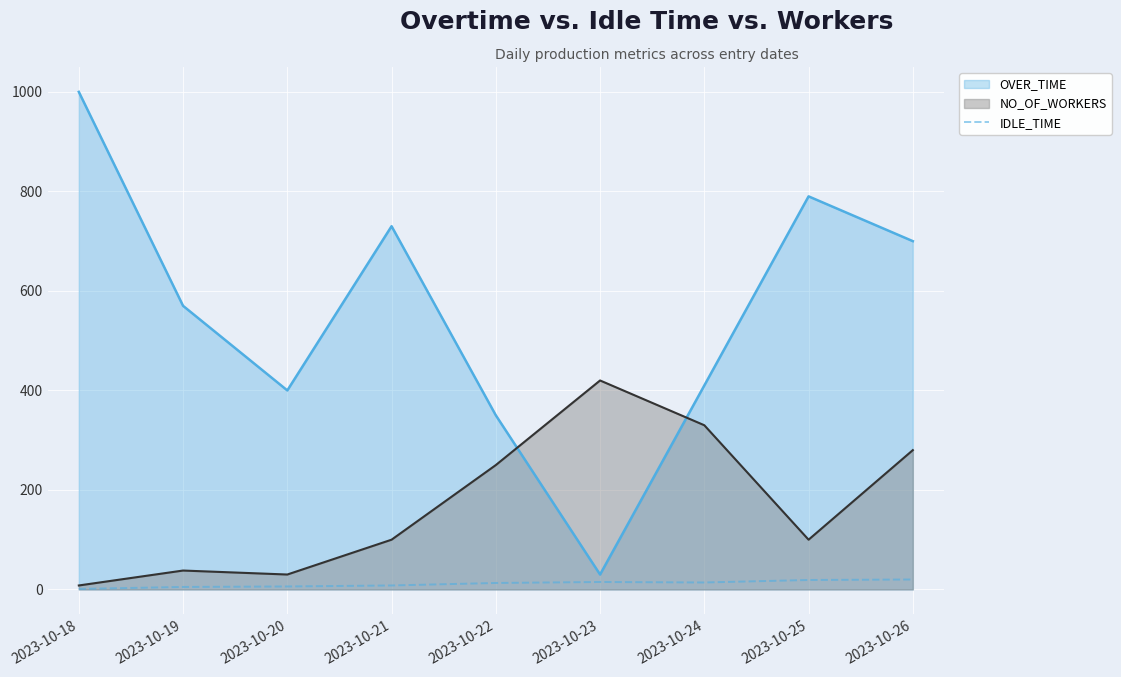

List the series in order of their peak value, lowest first.

IDLE_TIME, NO_OF_WORKERS, OVER_TIME